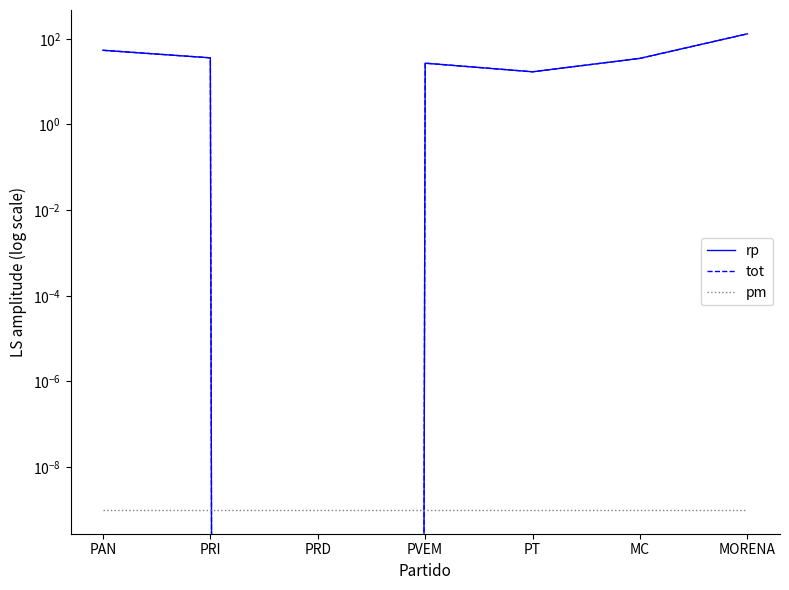

What is the difference between the second highest and minimum values in the tot series?

54.0